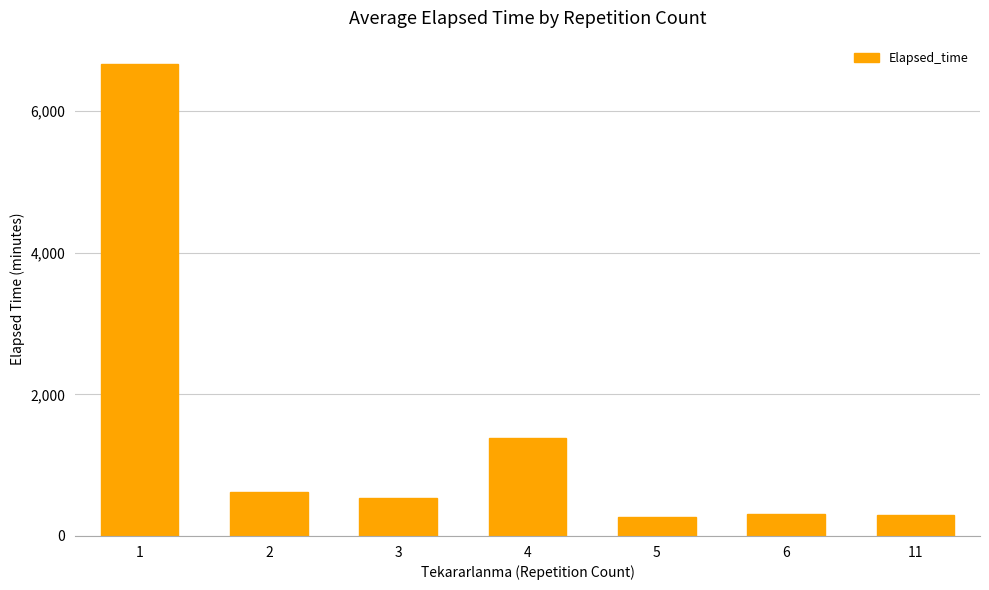

The chart shows a value of 621.7 at 2. True or false?

True